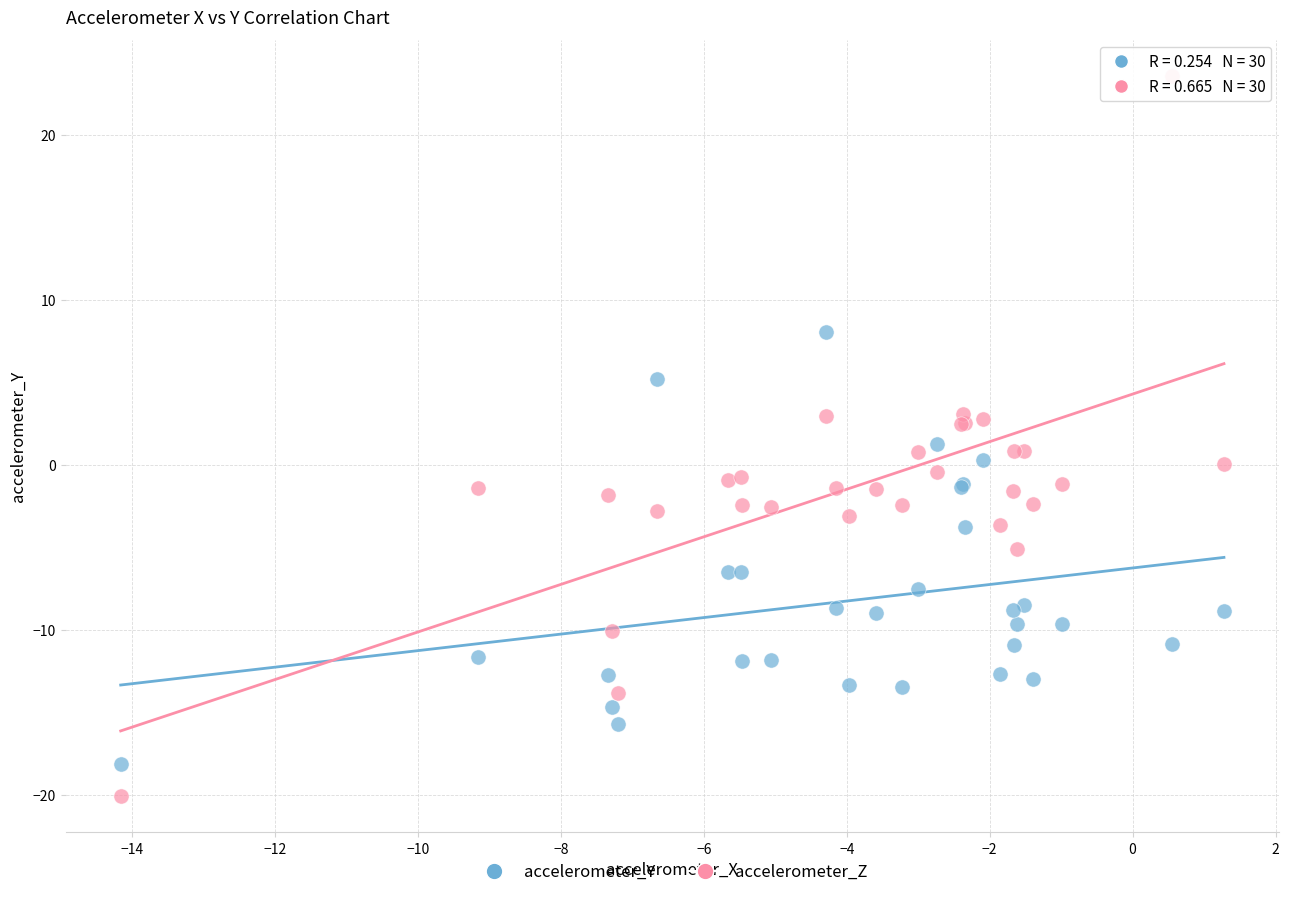

Which series reaches the minimum Y coordinate?

accelerometer_Z